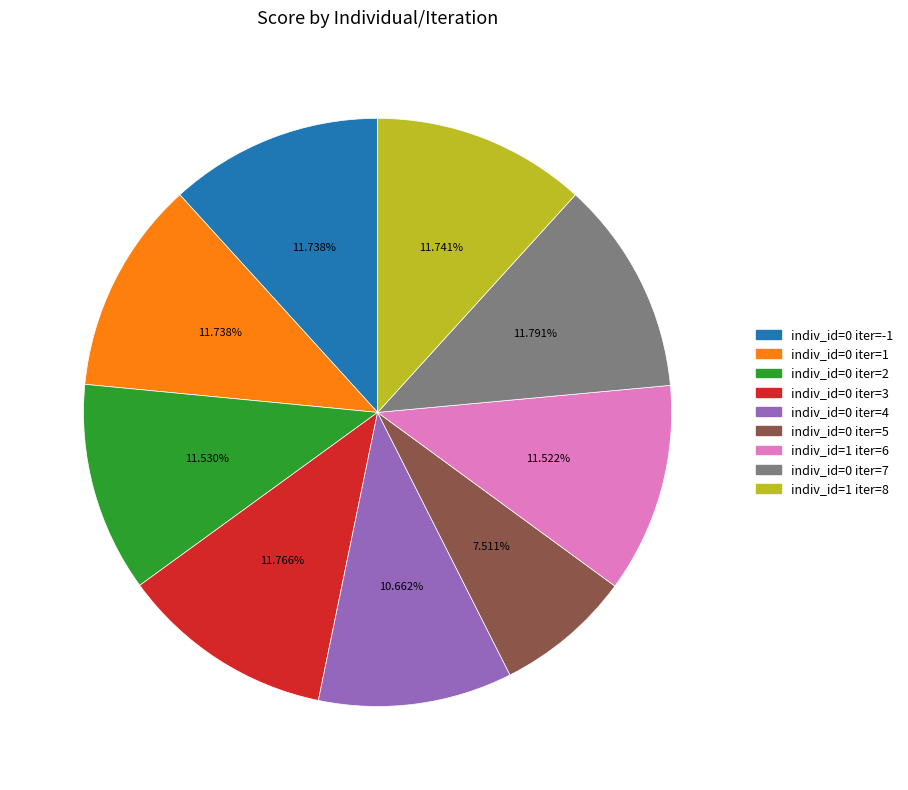

Which has a higher value, indiv_id=0 iter=4 or indiv_id=0 iter=1?

indiv_id=0 iter=1